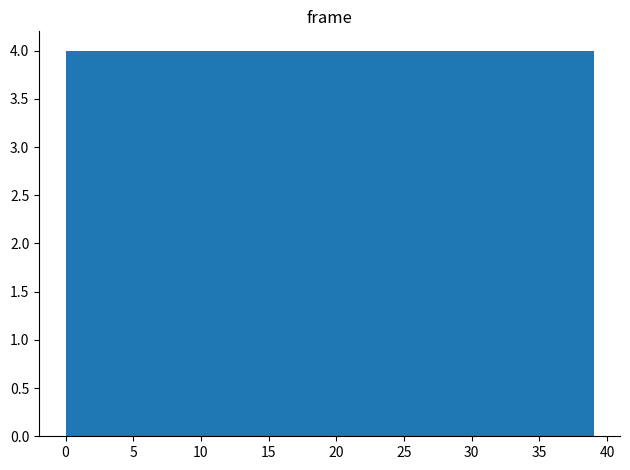

Reading left to right, transcribe this chart: for each bar, give the range it covers on the x-axis and its height. Neither the bar edges nor the heights are printed on the chart, so give them approximately, as read against the axes.

0.0 to 3.9: 4
3.9 to 7.8: 4
7.8 to 11.7: 4
11.7 to 15.6: 4
15.6 to 19.5: 4
19.5 to 23.4: 4
23.4 to 27.3: 4
27.3 to 31.2: 4
31.2 to 35.1: 4
35.1 to 39.0: 4